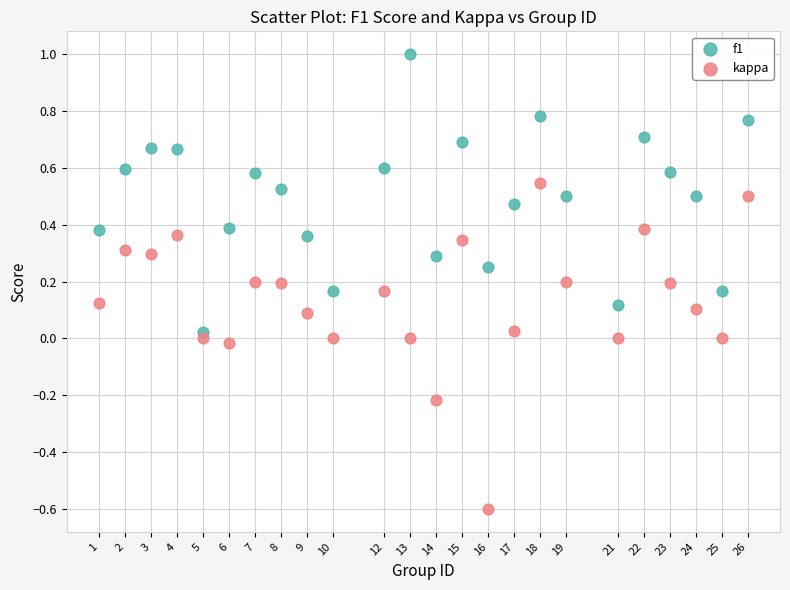

Which series has the largest Y range (max minus min)?

kappa